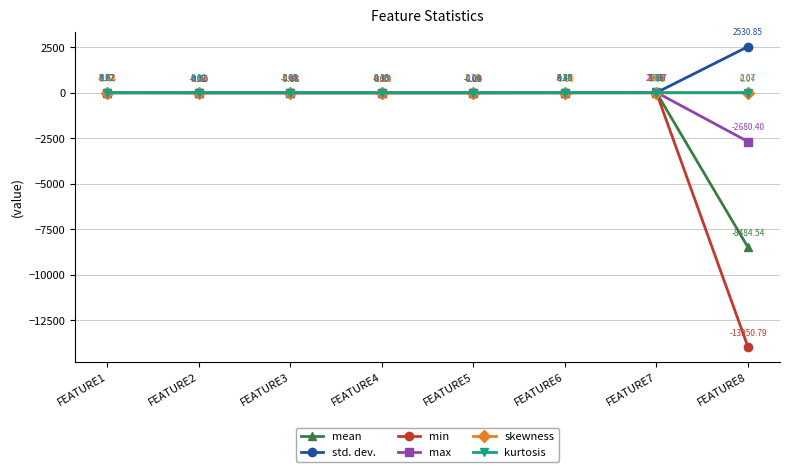

What is the spread (max minus min) of values at FEATURE1?

7.1